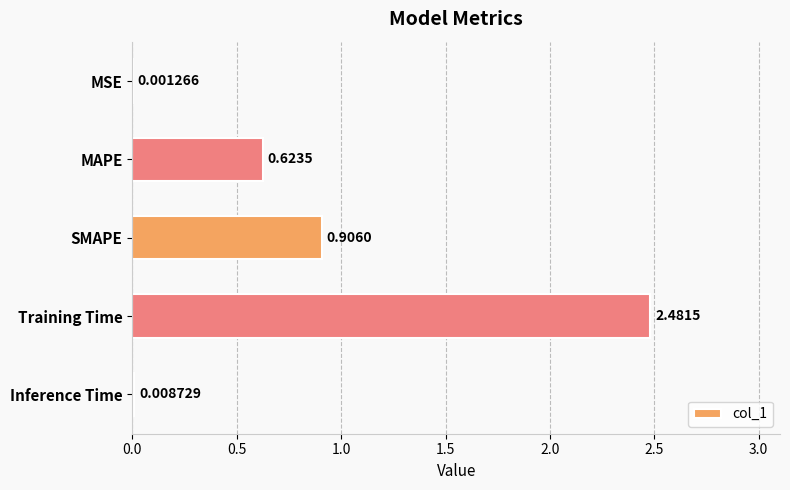

What is the change in value from MAPE to Inference Time?

-0.6